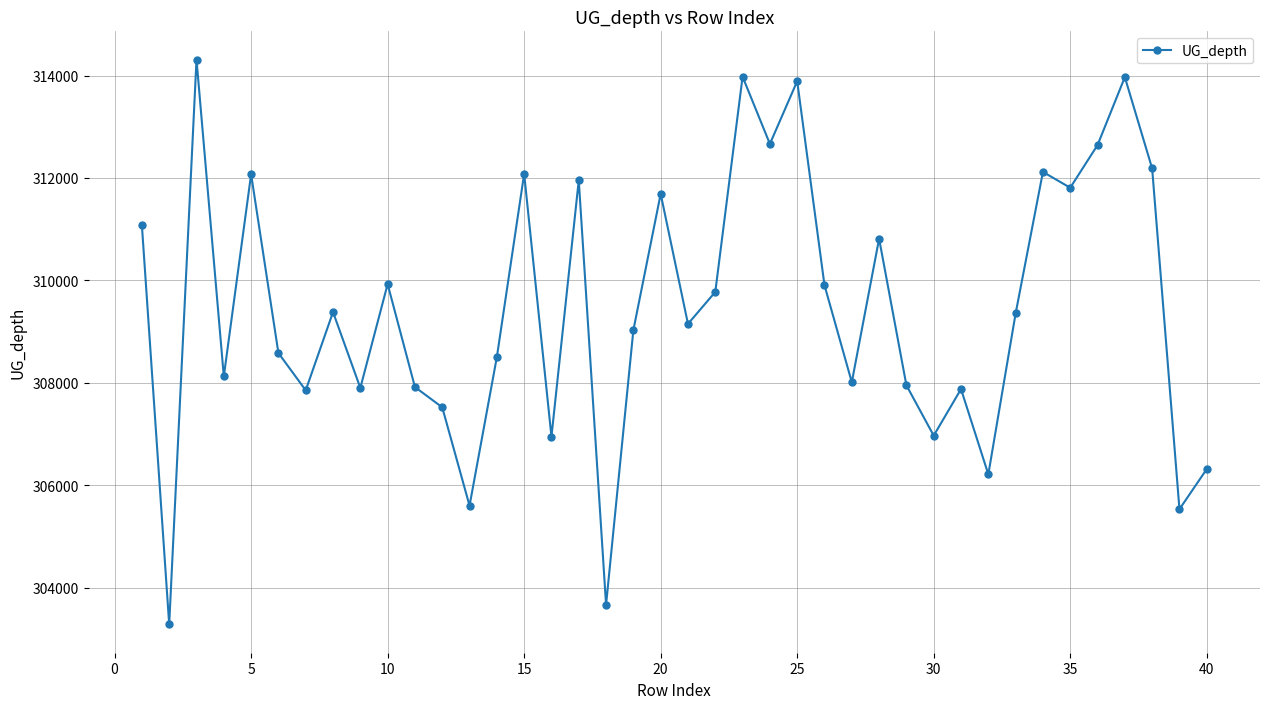

True or false: the data has more than 2 interior local peaks.

True